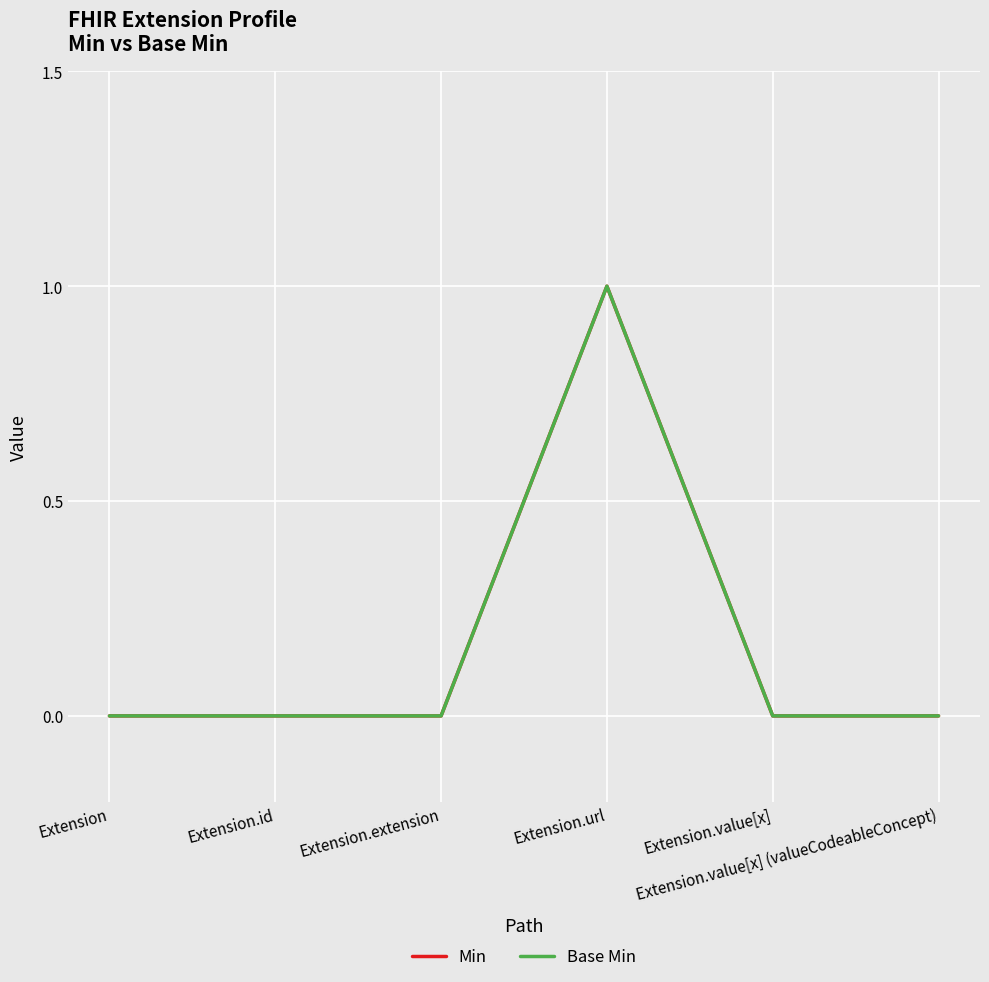

Does the chart have visible grid lines?

Yes